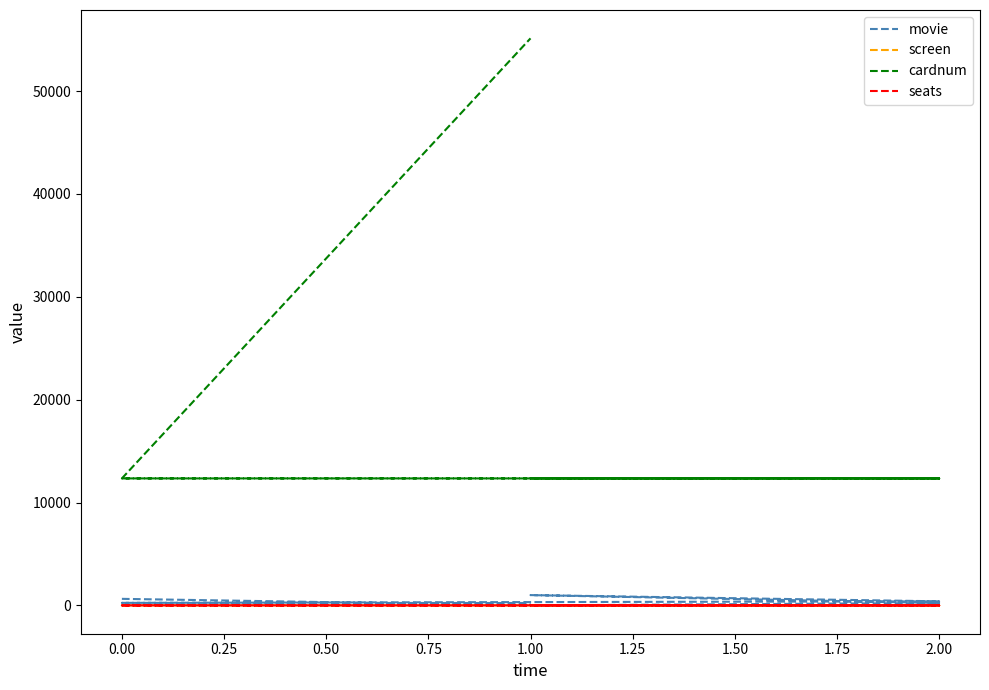

Is it true that cardnum equals 12345 at 0.00?

True